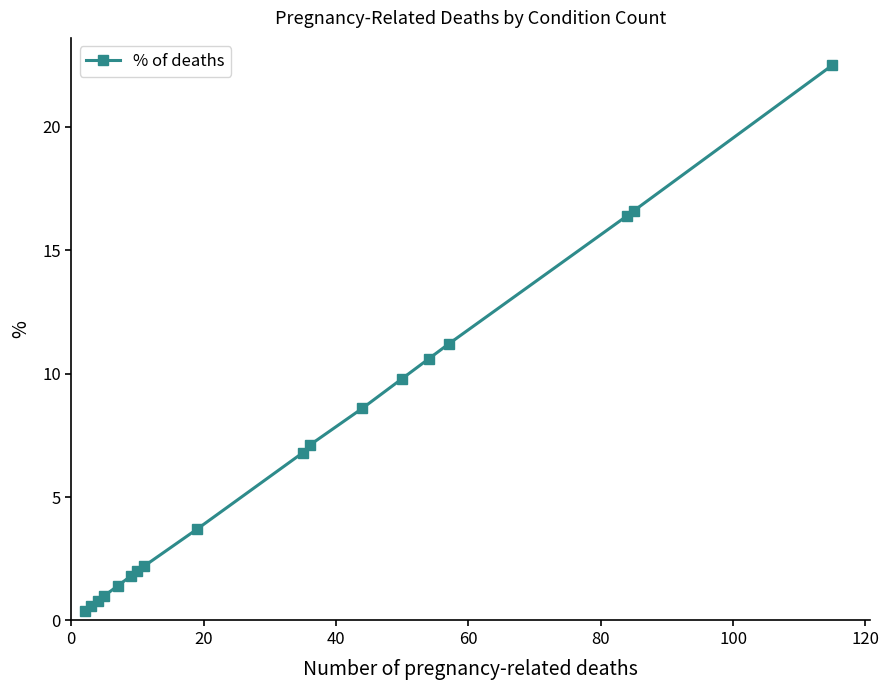

What is the value of the 3rd point from the left?

0.8